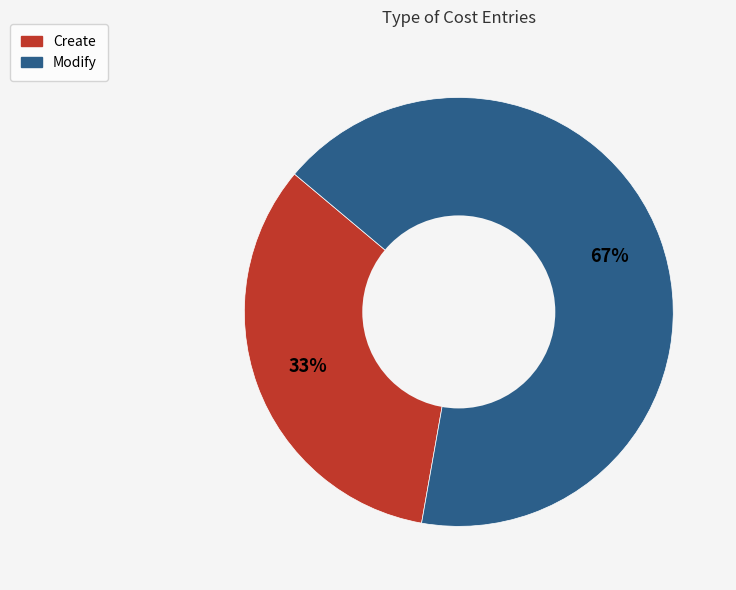

Approximately how many times larger is the value at Modify compared to Create?

2.0